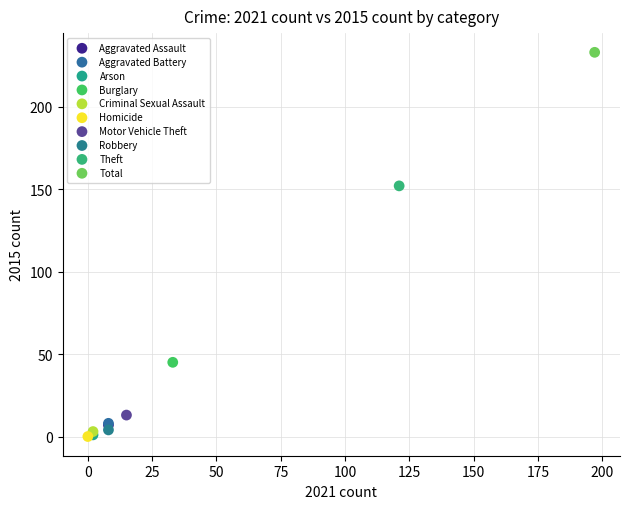

What are all the series names shown in the legend?

Aggravated Assault, Aggravated Battery, Arson, Burglary, Criminal Sexual Assault, Homicide, Motor Vehicle Theft, Robbery, Theft, Total